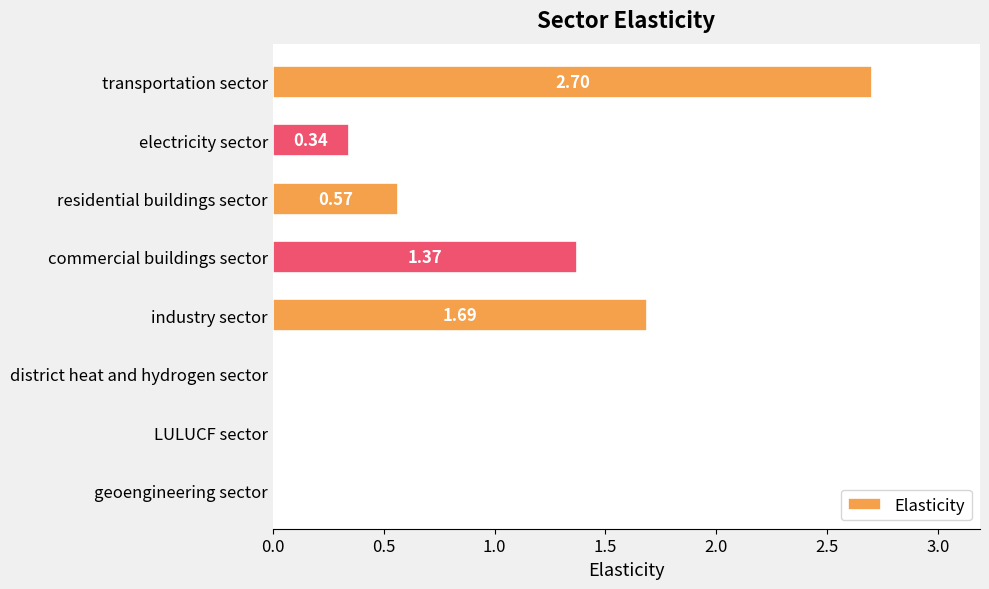

Which category has the highest value across all series?

transportation sector